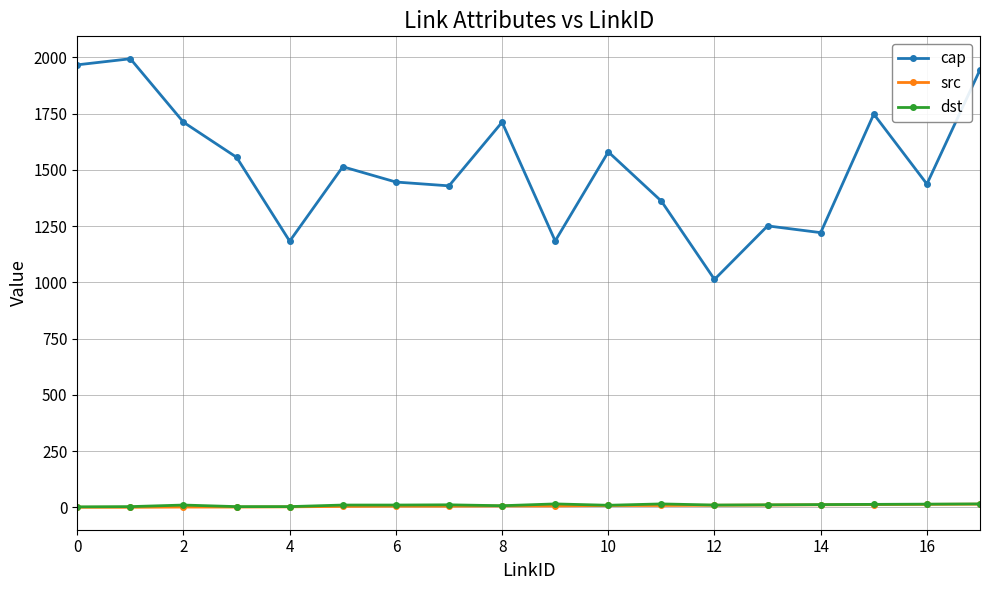

How many lines are shown in the chart?

3